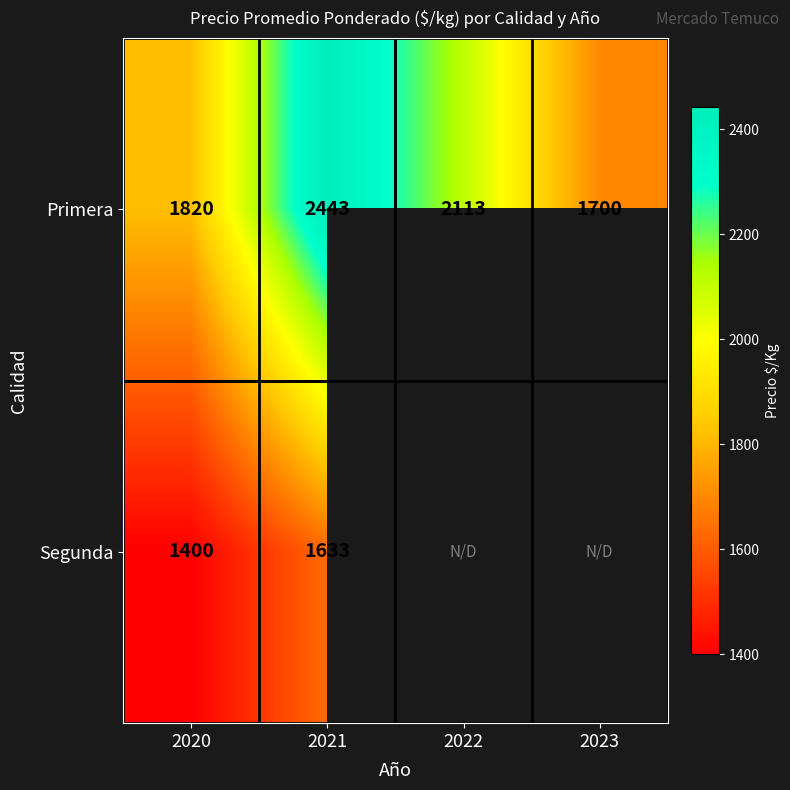

At 2021, list the series in order from largest to smallest.

Primera, Segunda